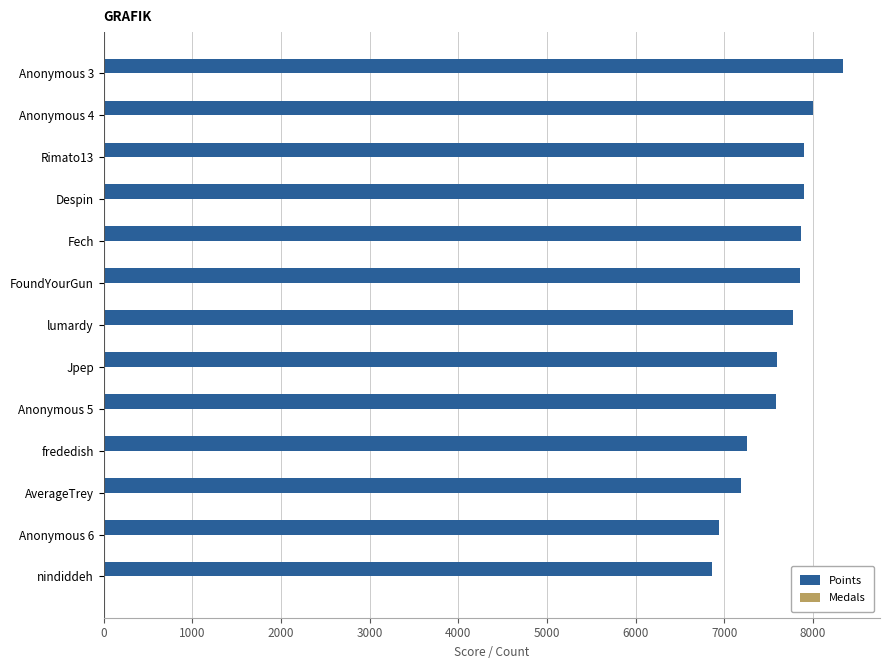

Is it true that Points equals 7902 at Despin?

True